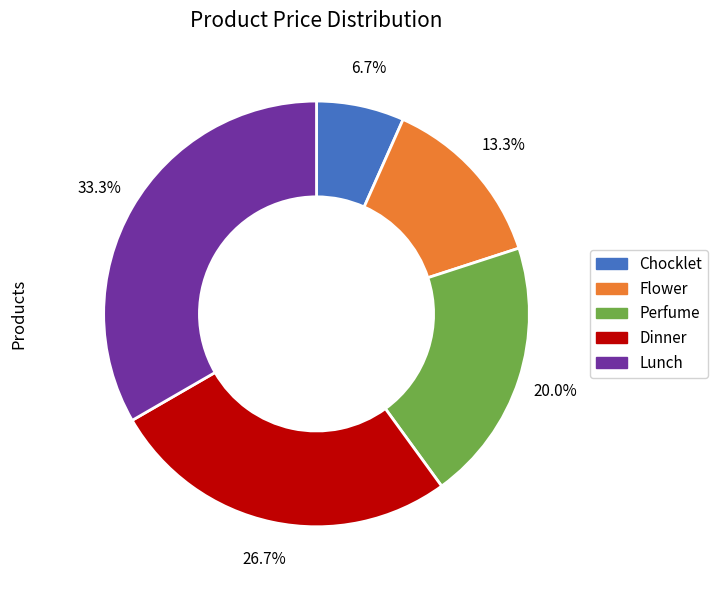

To the nearest percent, what portion does Dinner represent?

27%